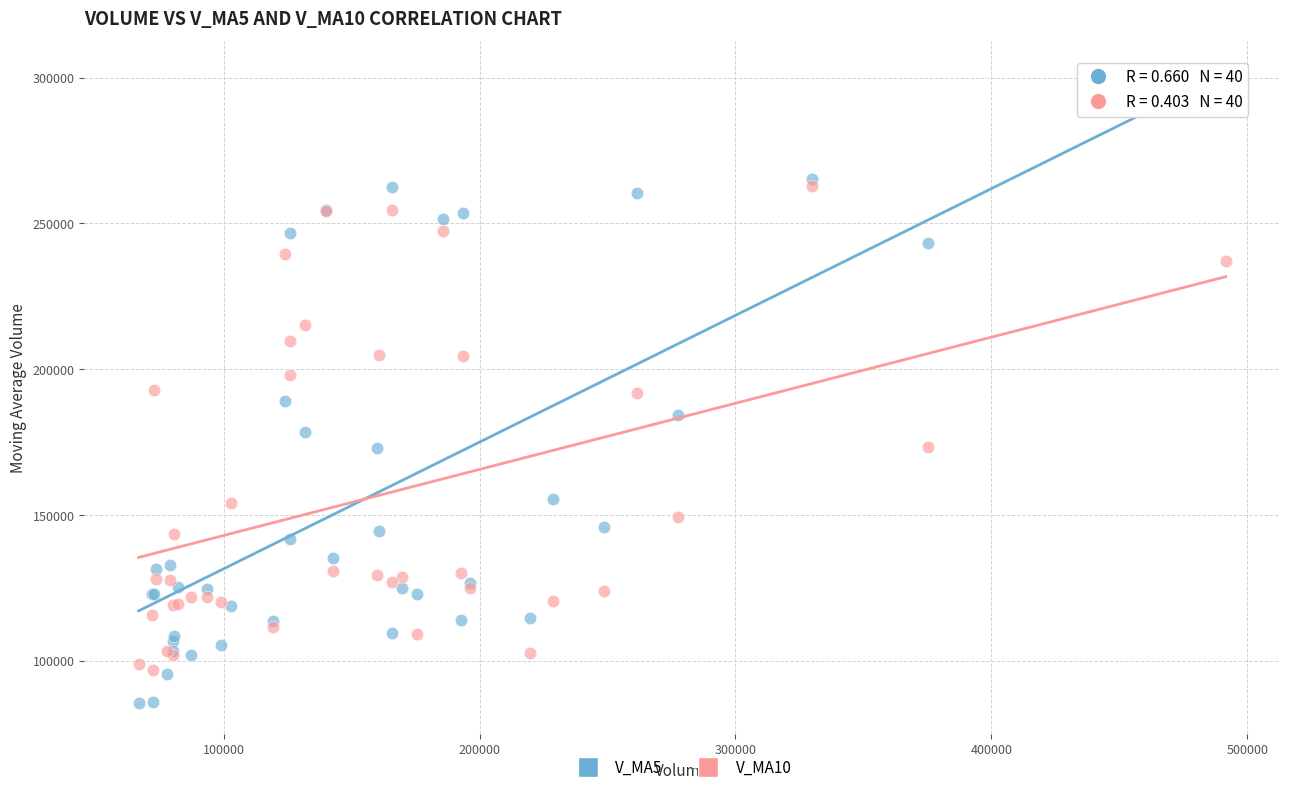

Which series has the widest spread of Y values?

V_MA5